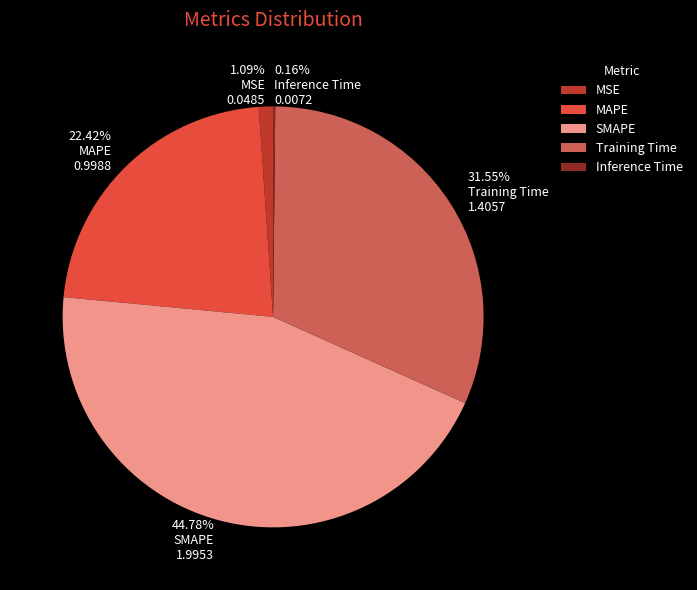

Which category has the biggest portion of the pie?

SMAPE